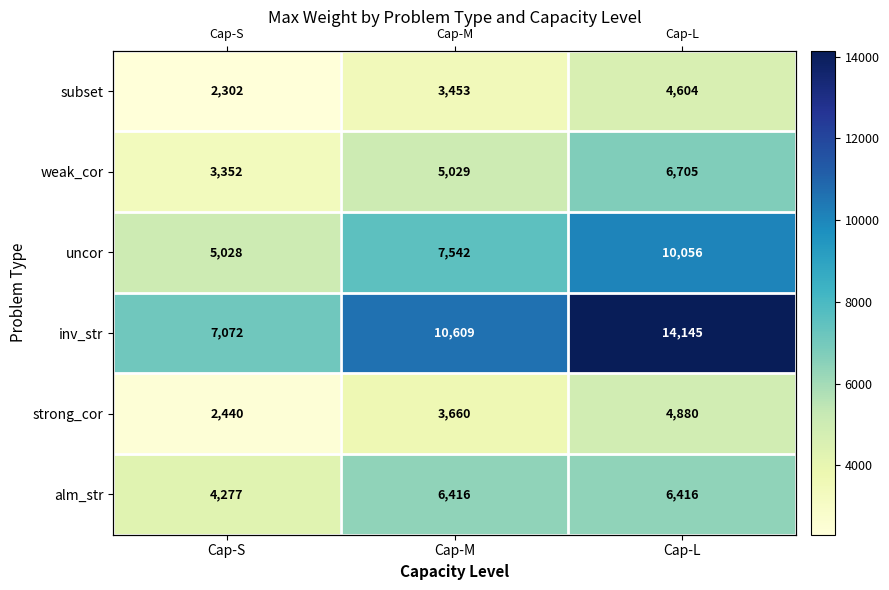

Is the value of alm_str at Cap-S greater than the value of strong_cor at Cap-S?

Yes